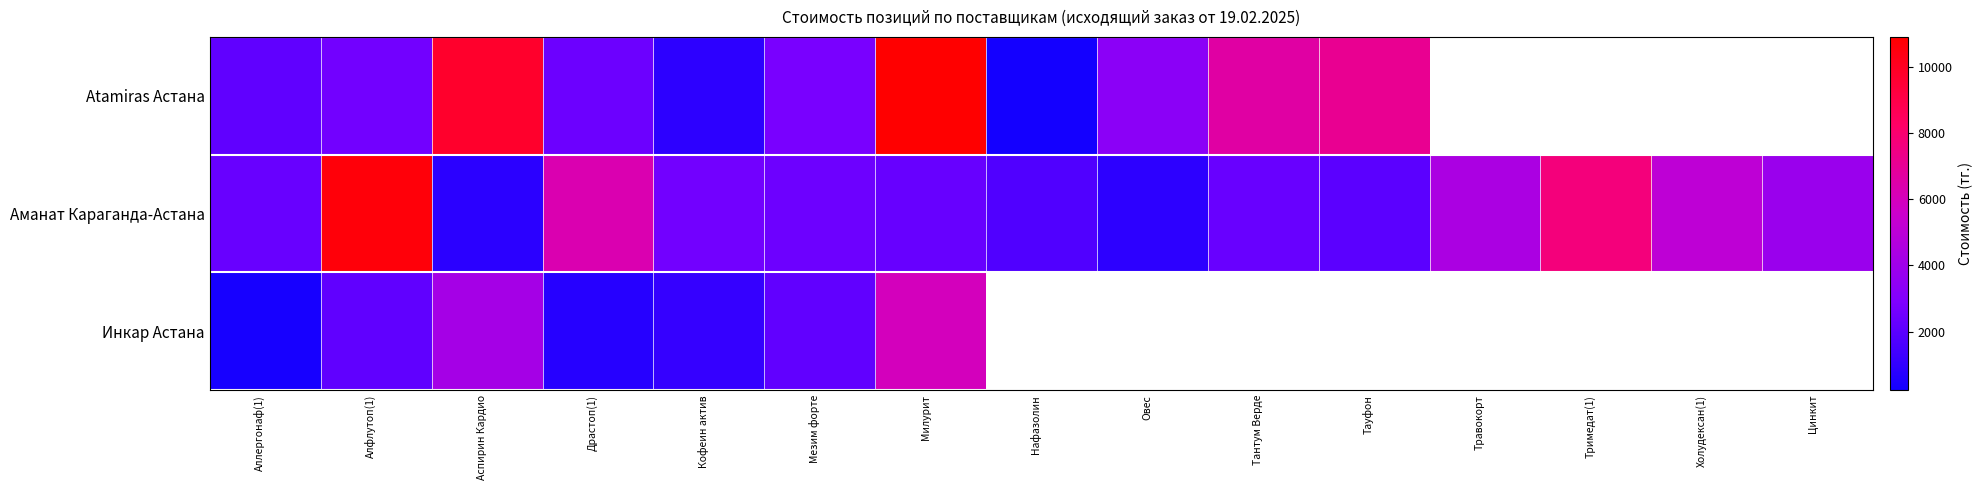

At which label does Atamiras Астана reach its minimum?

Нафазолин